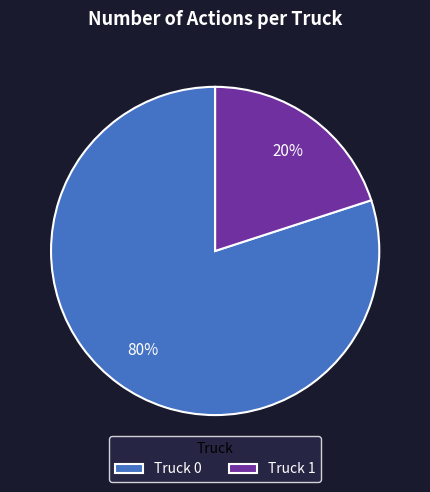

To the nearest percent, what is the difference between the Truck 0 and Truck 1 slice percentages?

60%